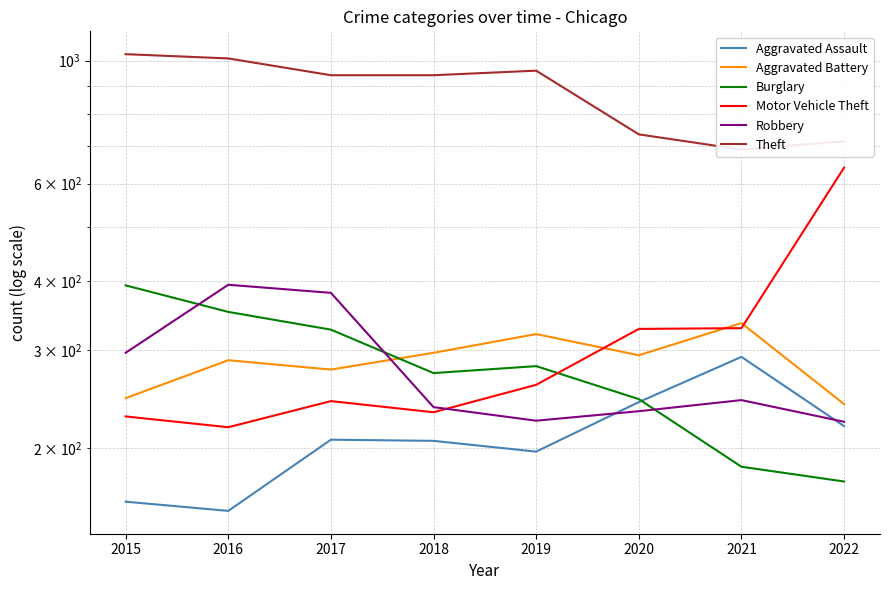

True or false: Motor Vehicle Theft and Theft cross at least once.

False